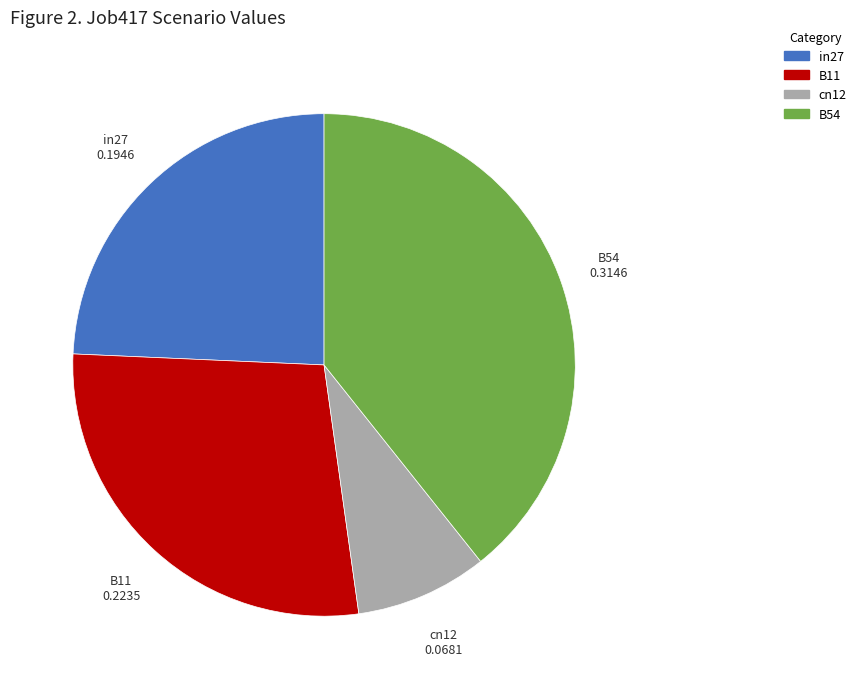

Count the number of slices in the pie.

4